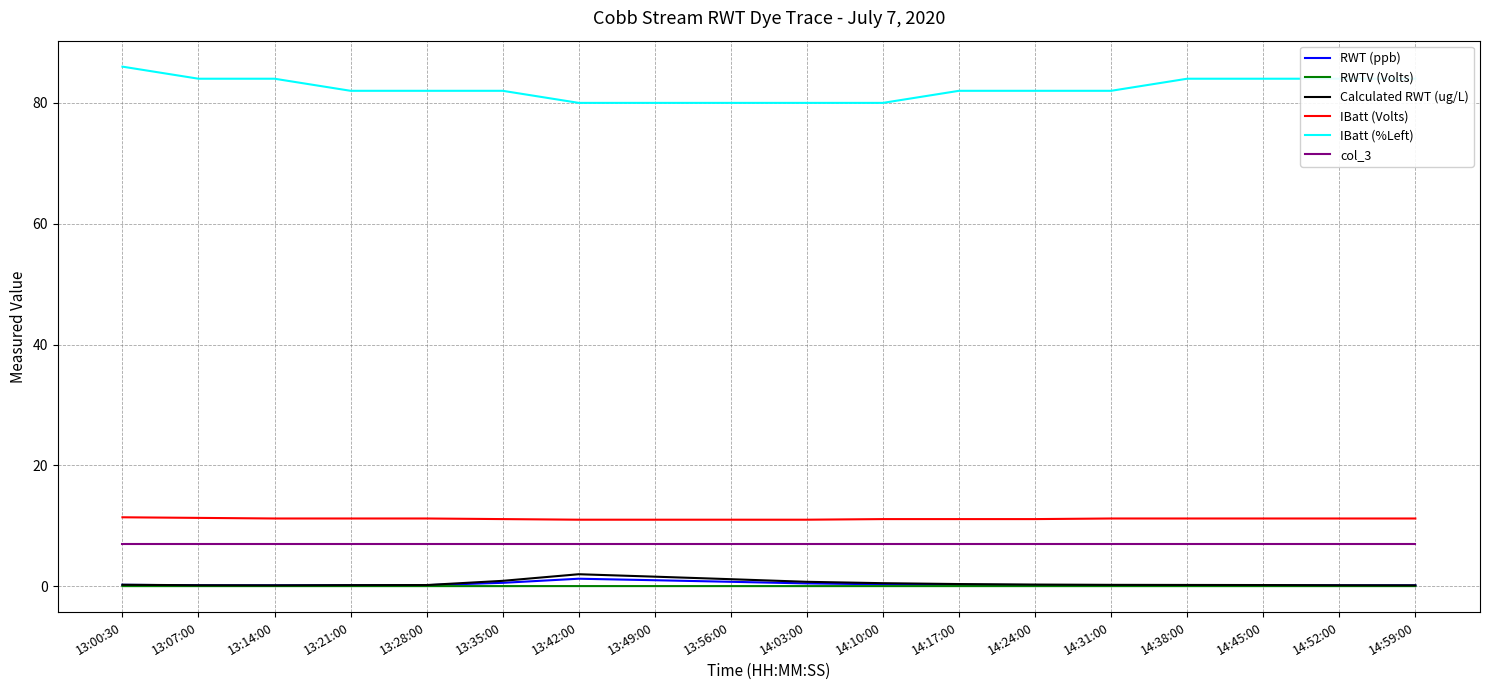

Which series has the largest total across all categories?

IBatt (%Left)